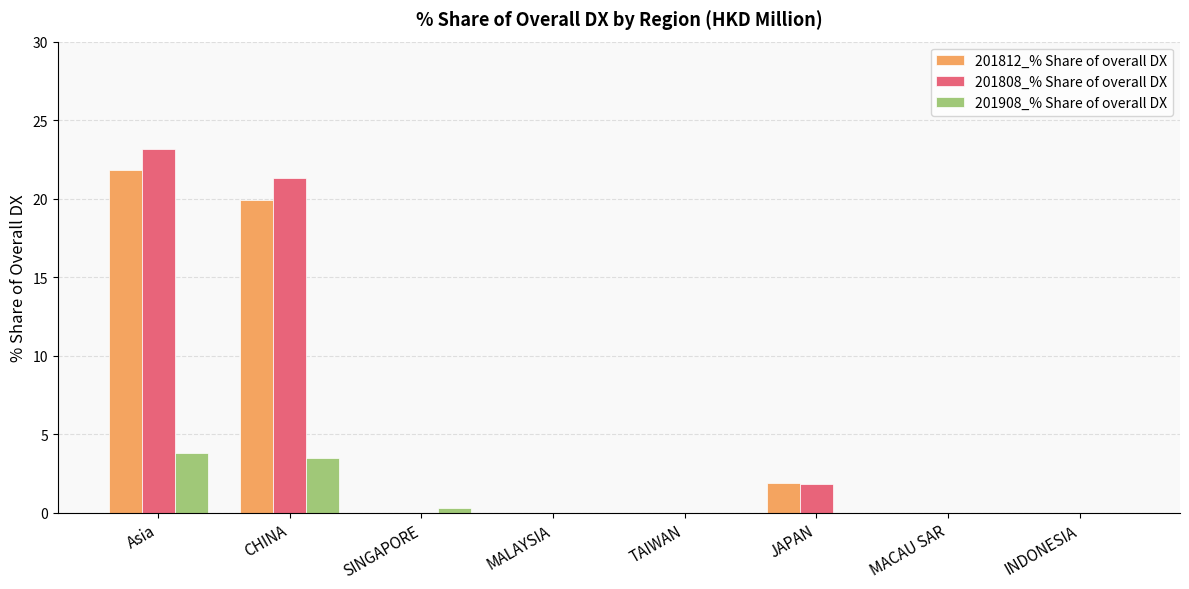

What is the difference between the 201908_% Share of overall DX values at CHINA and JAPAN?

3.5